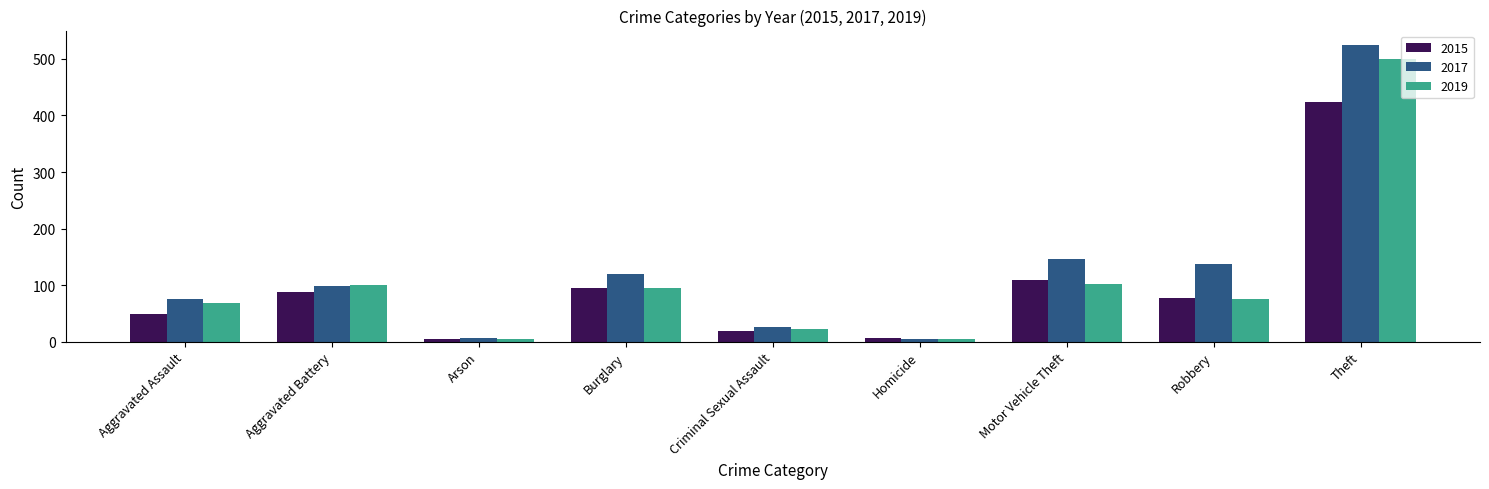

Which series changed the most between Aggravated Assault and Homicide?

2017